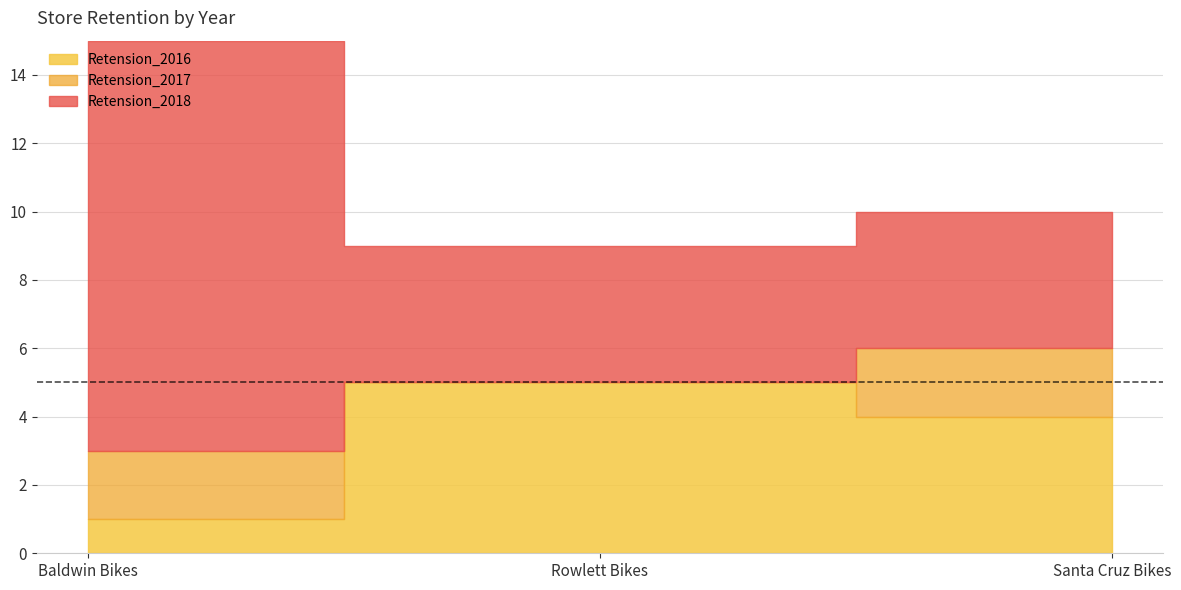

List the labels in order of Retension_2017 value, largest first.

Baldwin Bikes, Santa Cruz Bikes, Rowlett Bikes